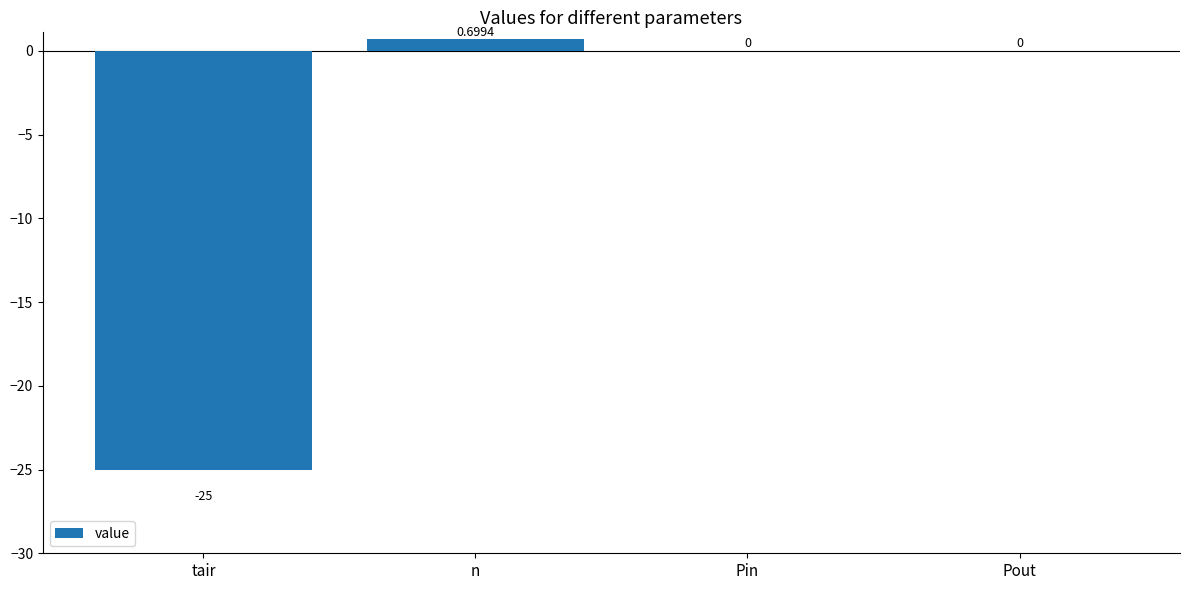

Which label corresponds to the largest value in the chart?

n